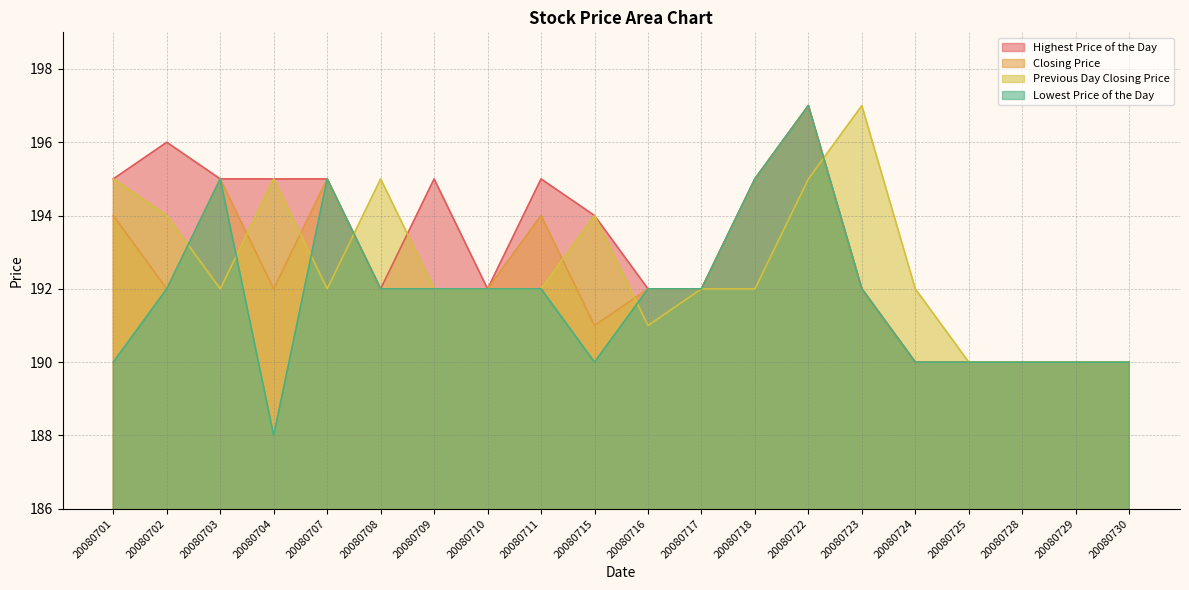

Which series changed the most between 20080707 and 20080715?

Lowest Price of the Day